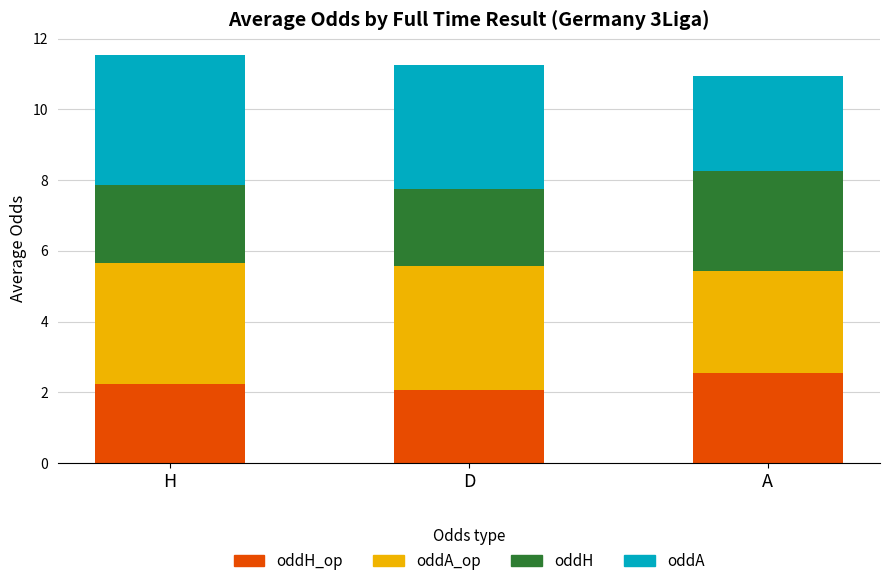

What is the total value across all series at A?

10.9